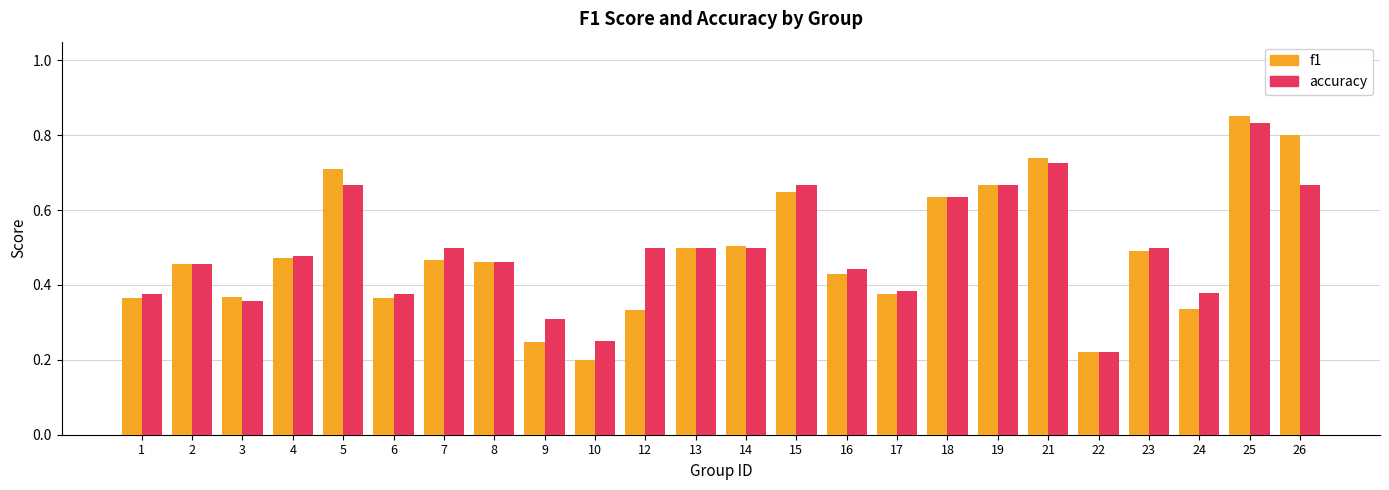

What is the difference between the f1 values at 2 and 17?

0.1